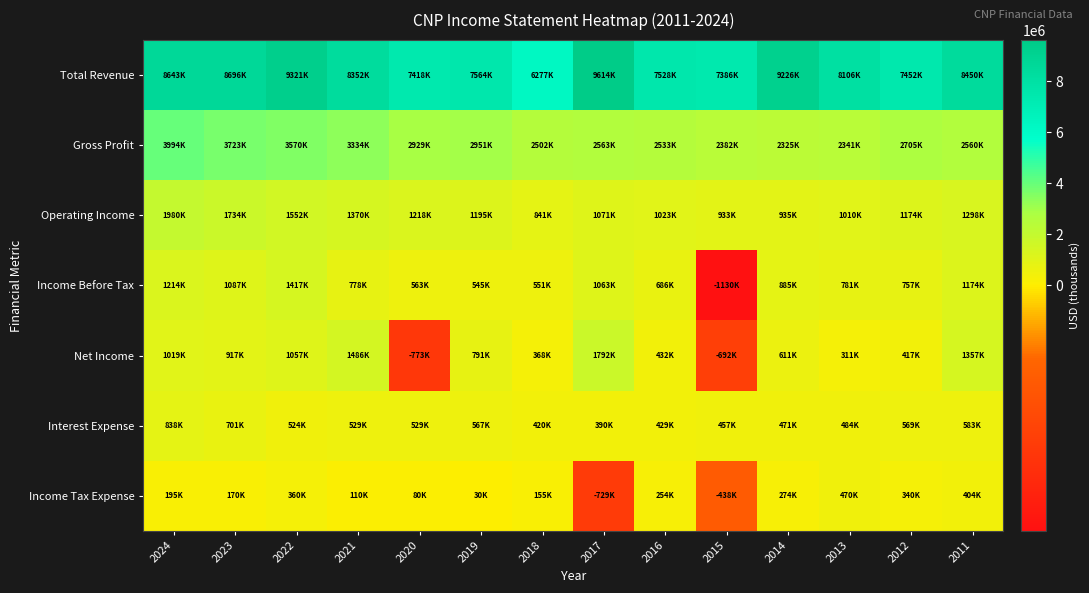

At how many categories does at least one series exceed 3117121?

14